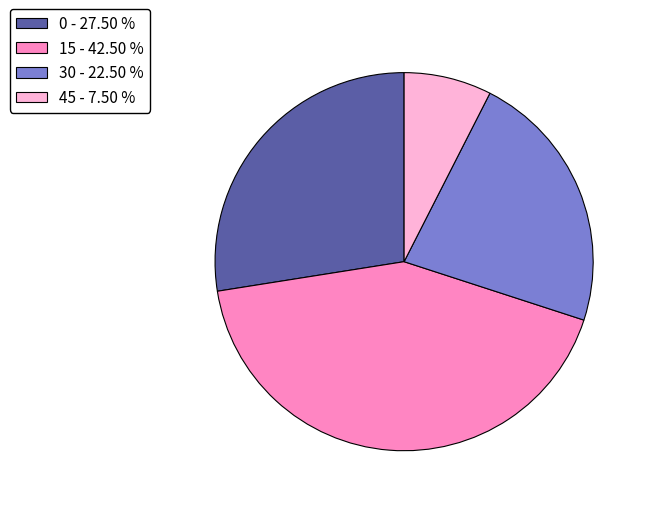

Which category has the biggest portion of the pie?

15 - 42.50 %